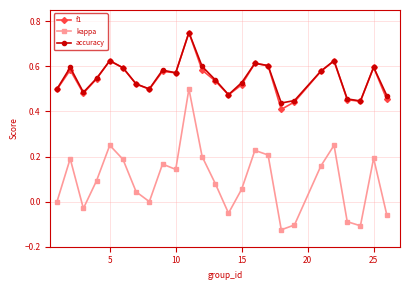

True or false: accuracy has more than 1 points higher than both neighbors.

True